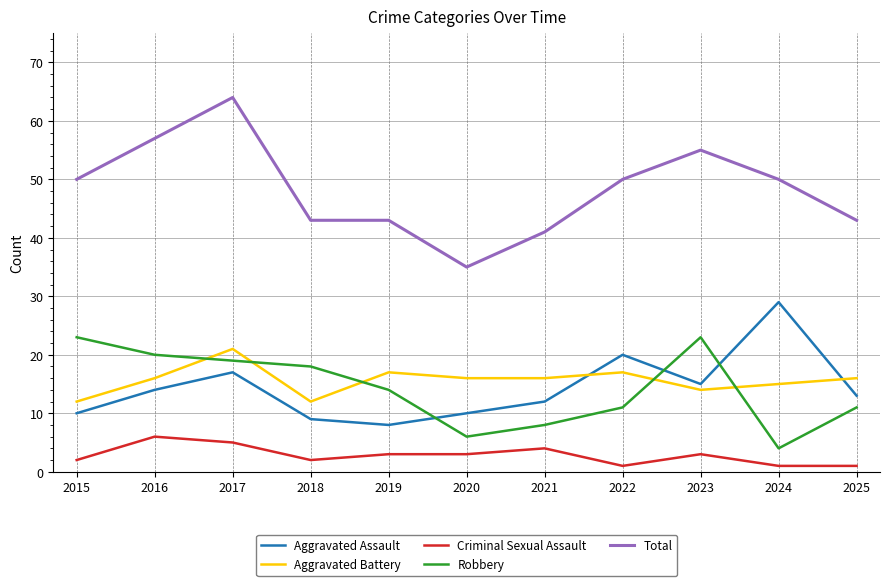

How many intersections are there between Aggravated Battery and Aggravated Assault?

2